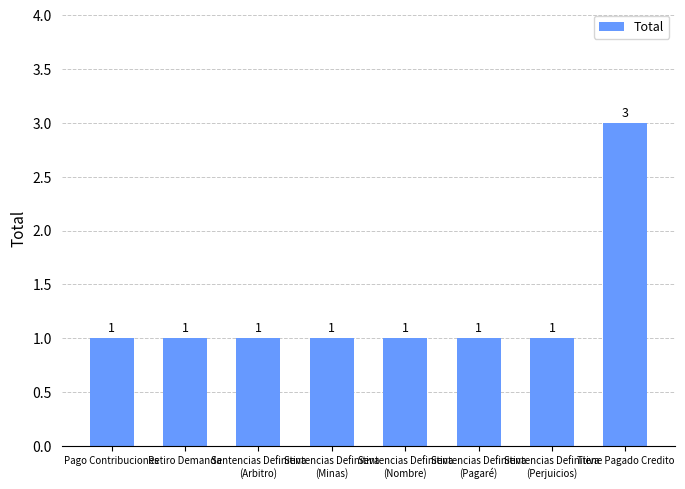

What position from the left is Sentencias Definitiva
(Minas)?

4